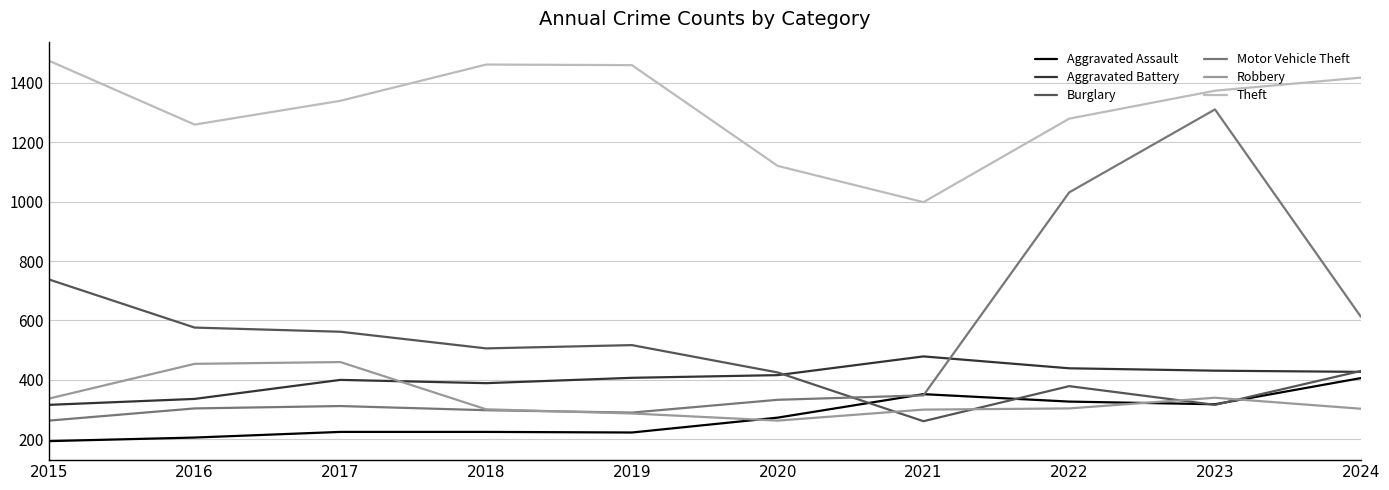

What are all the series names shown in the legend?

Aggravated Assault, Aggravated Battery, Burglary, Motor Vehicle Theft, Robbery, Theft